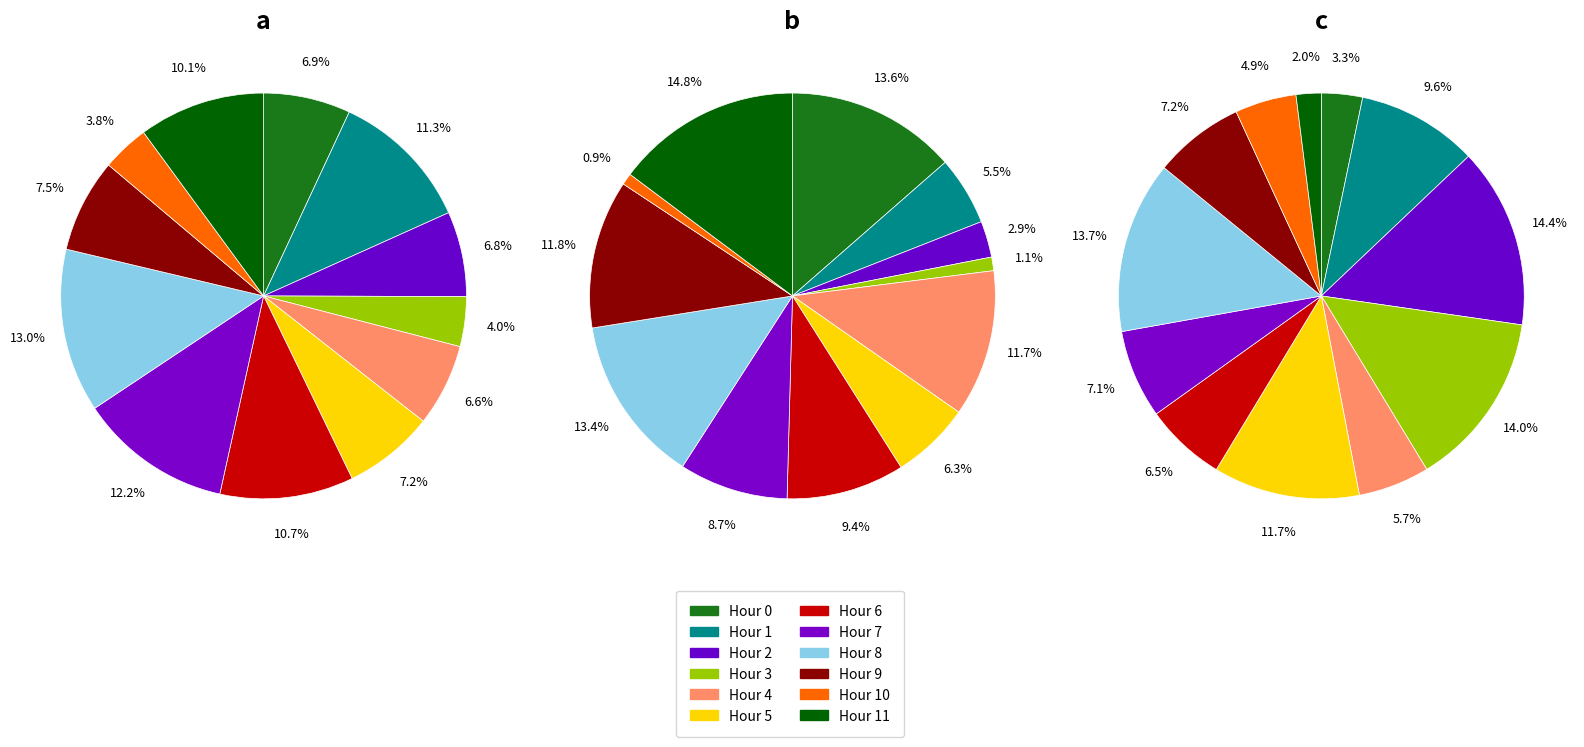

What is the total percentage of 5 and 2?

14.0%